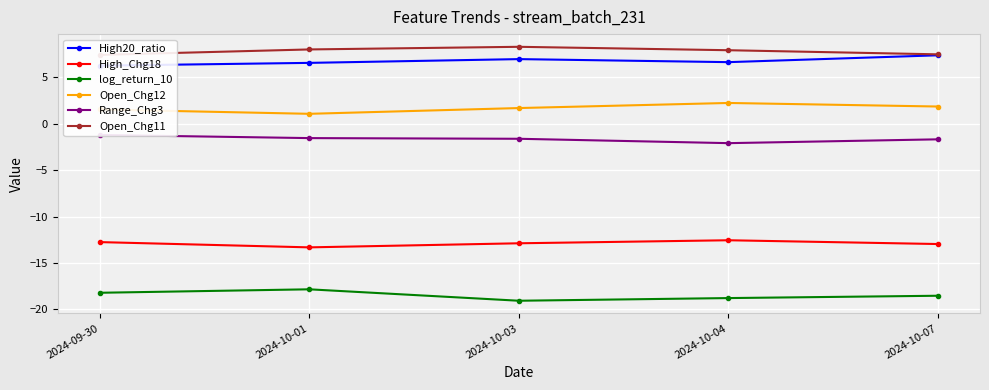

Which has a higher value, 2024-10-07 or 2024-10-04?

2024-10-07